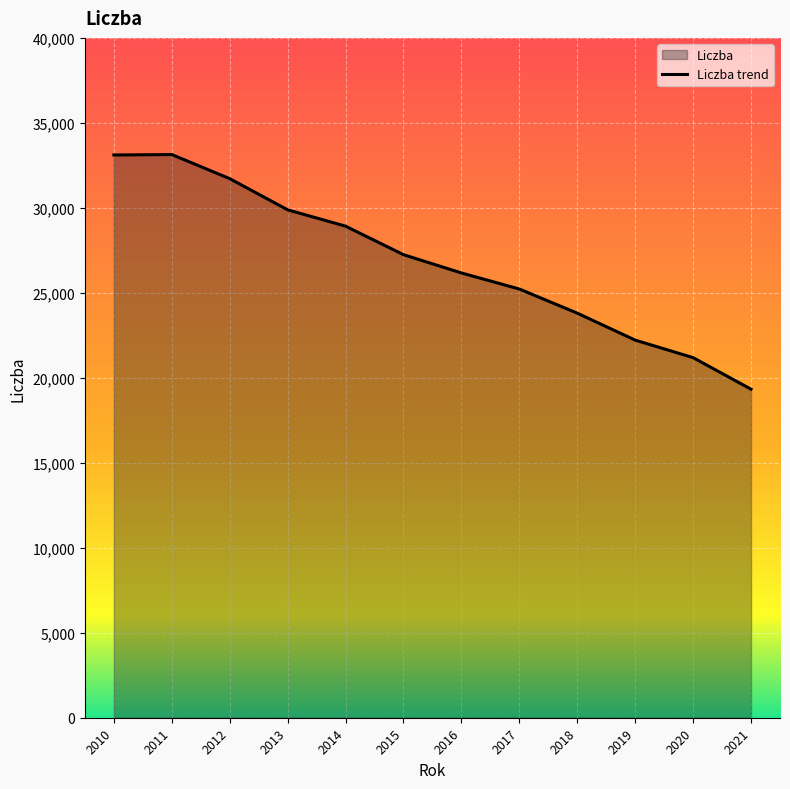

What is the sum of the values at 2017 and 2014?

54146